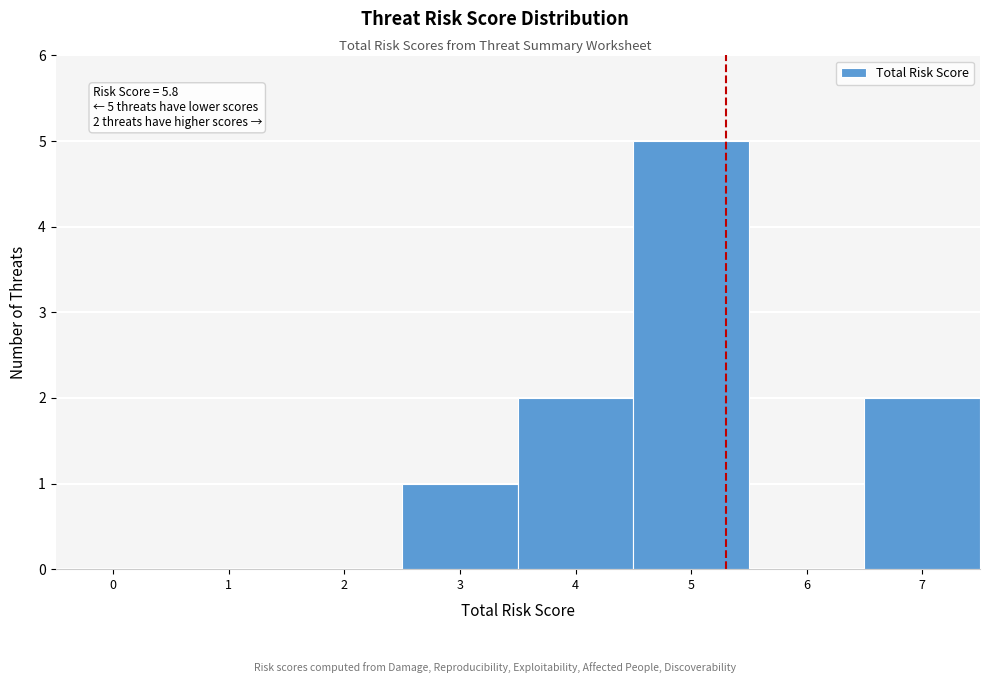

Reading left to right, list all the values displayed in this chart.

0=0	1=0	2=0	3=1	4=2	5=5	6=0	7=2